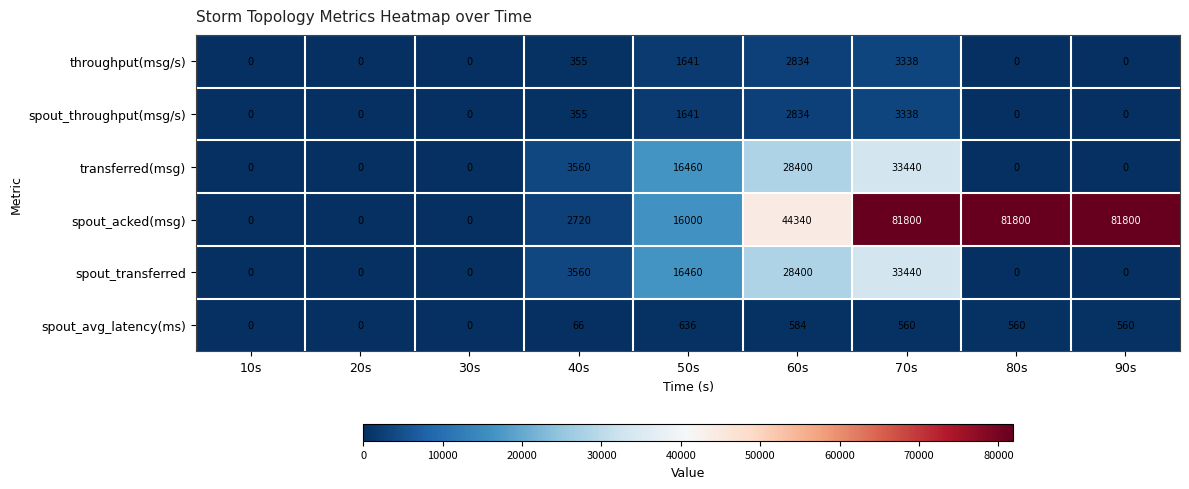

The spout_transferred series shows 19191 at 90s. True or false?

False